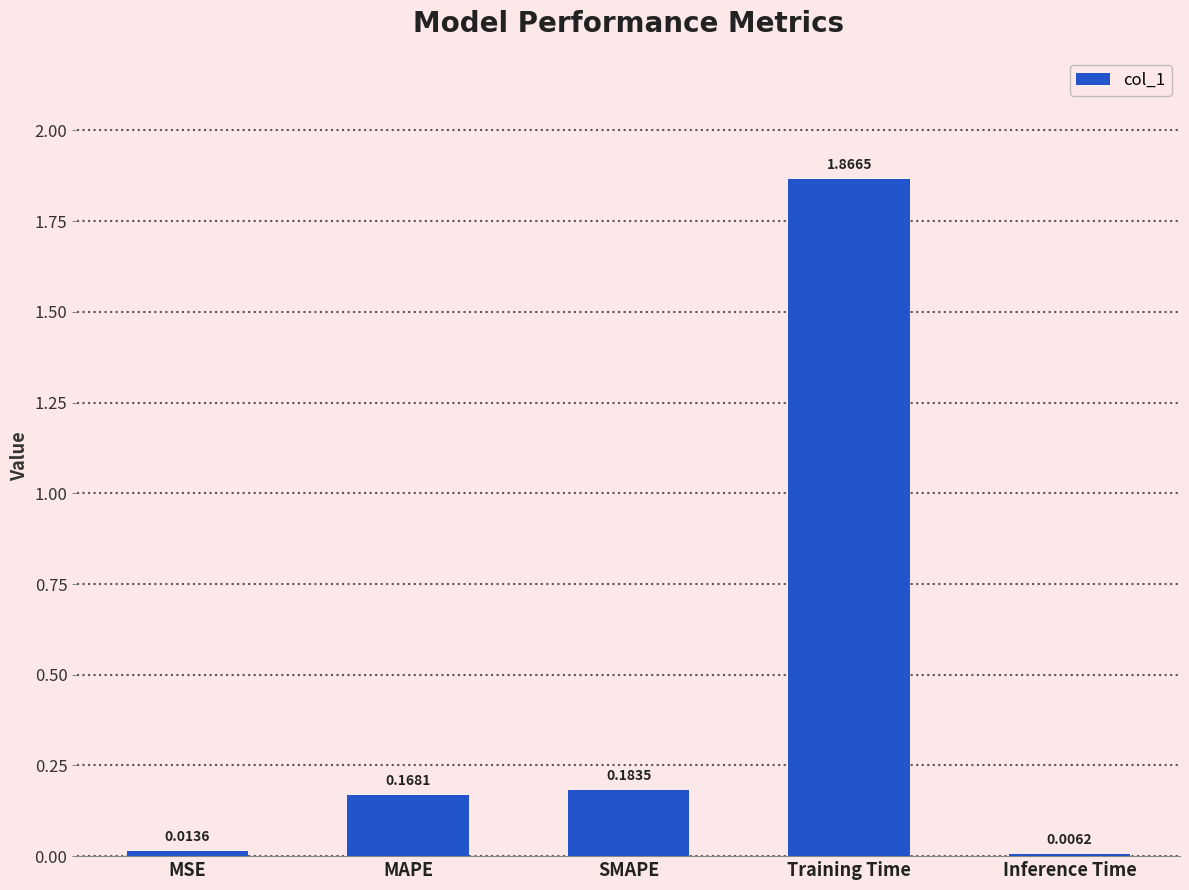

Where is the data nearest to the value 0?

Inference Time